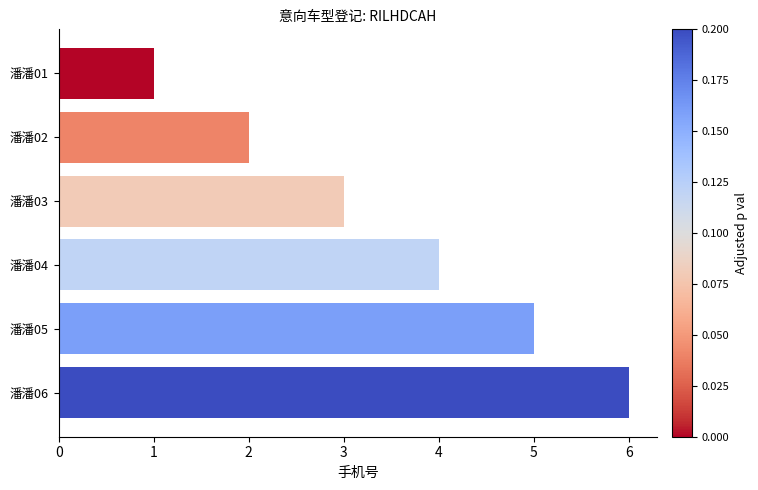

What is the maximum value shown in the chart?

6